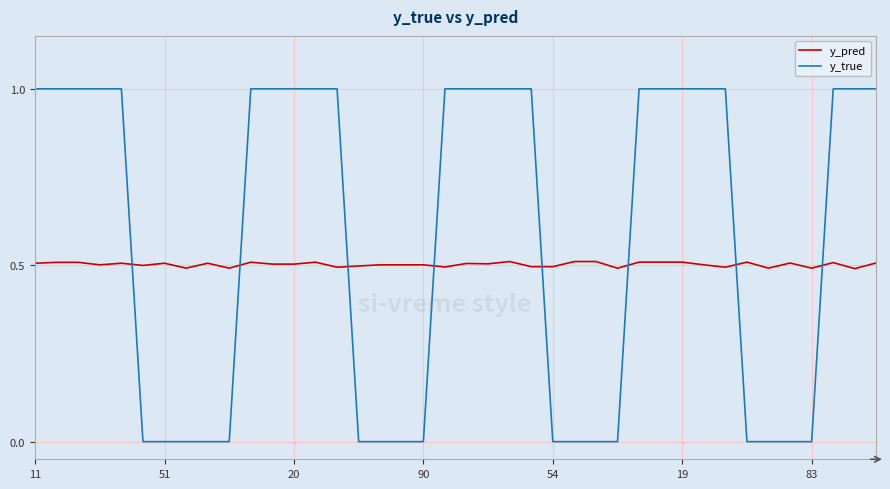

What is the difference between the maximum and minimum values in the y_true series?

1.0